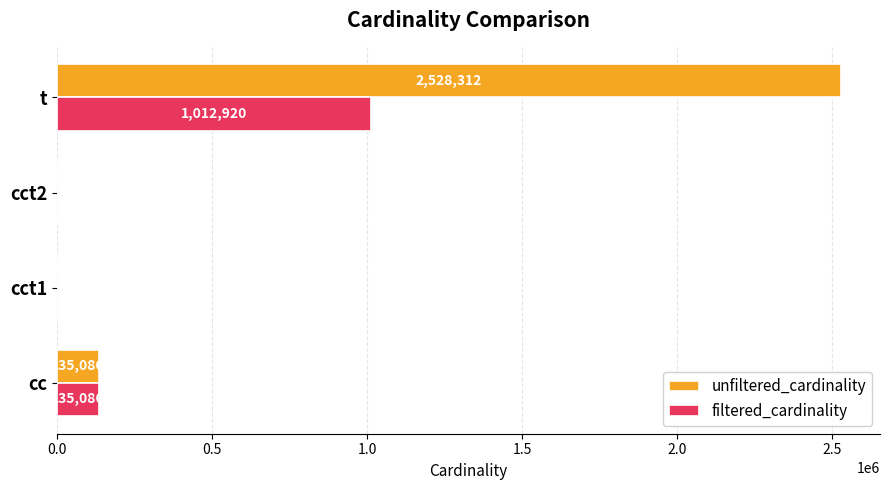

How many distinct data groups are displayed?

2